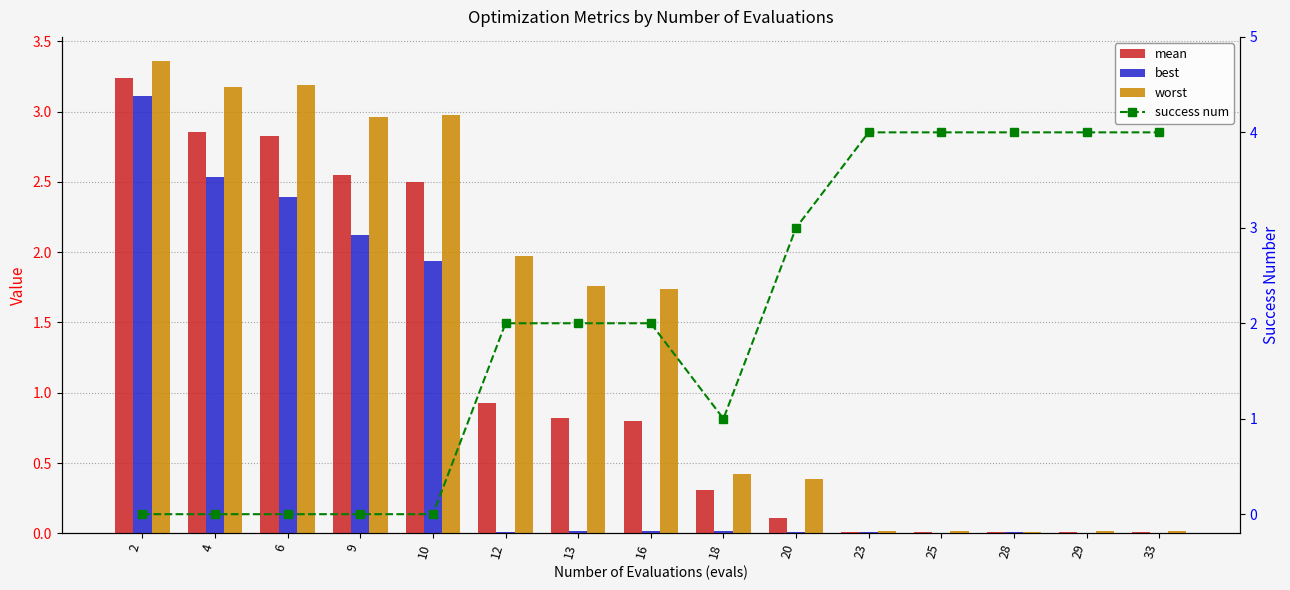

Between 18 and 28, which is larger?

18